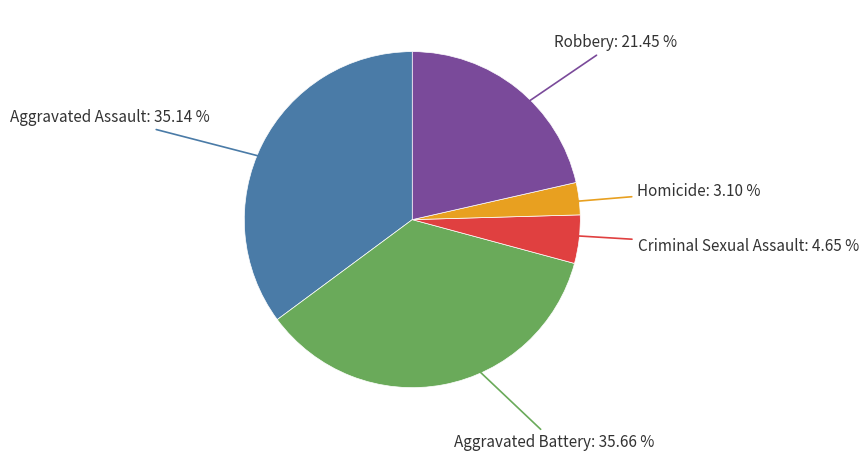

Is there any slice that represents more than half of the pie?

No